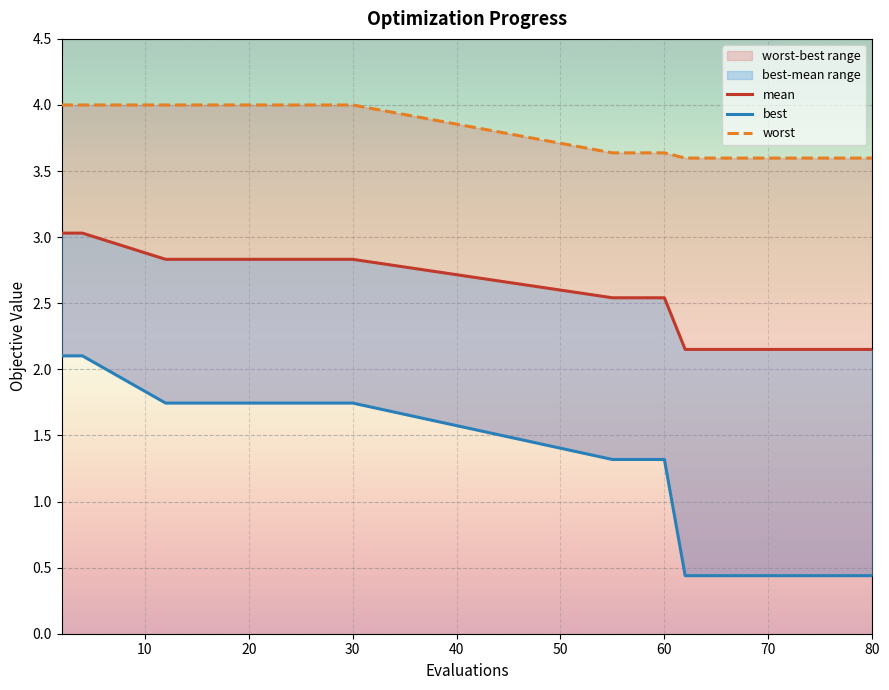

True or false: mean has more than 2 interior local peaks.

False